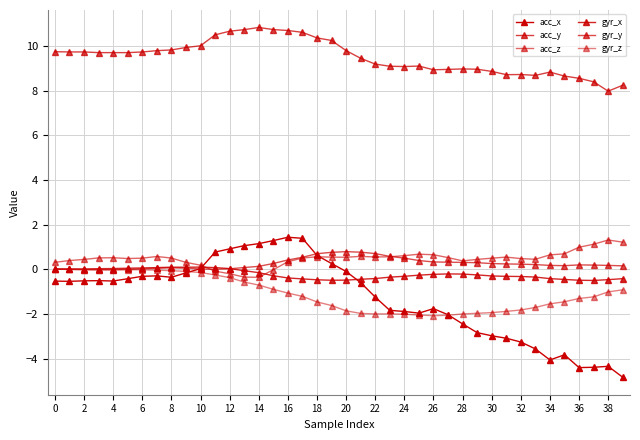

How many distinct data groups are displayed?

6